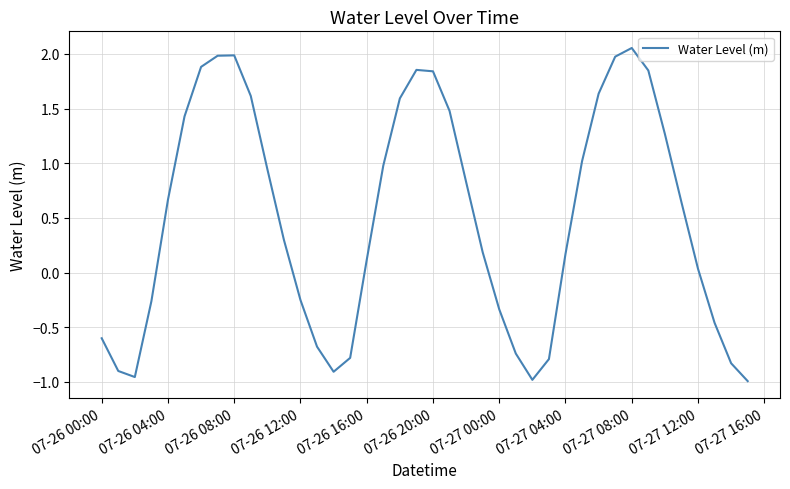

How many interior local peaks (higher than both neighbors) does the data have?

3